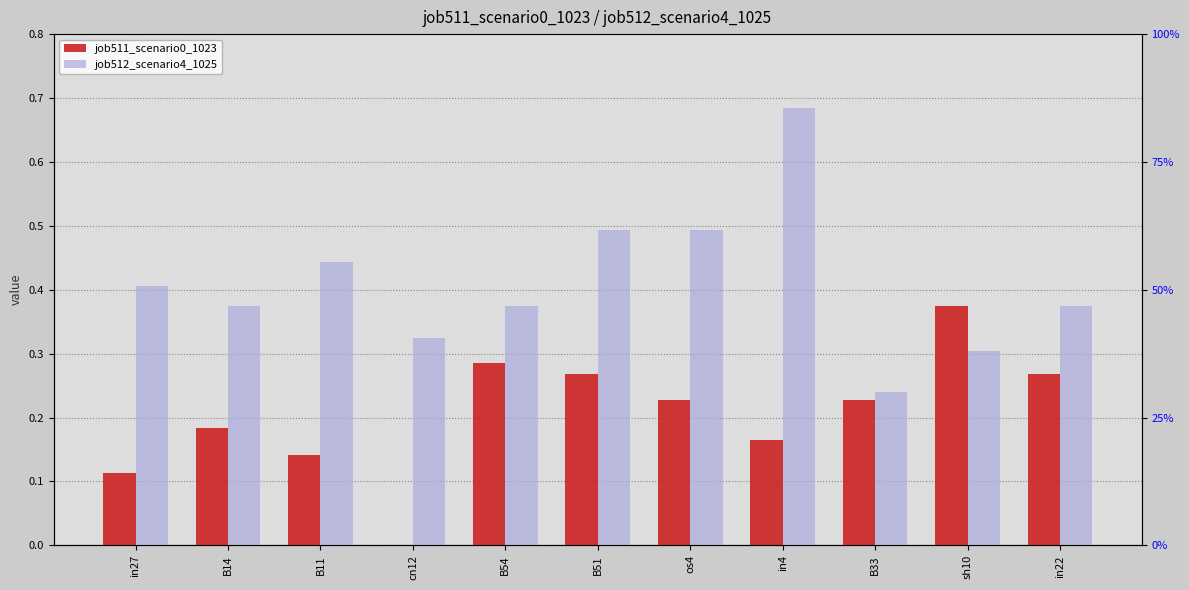

What is the difference between the second highest and second lowest values in the job512_scenario4_1025 series?

0.2